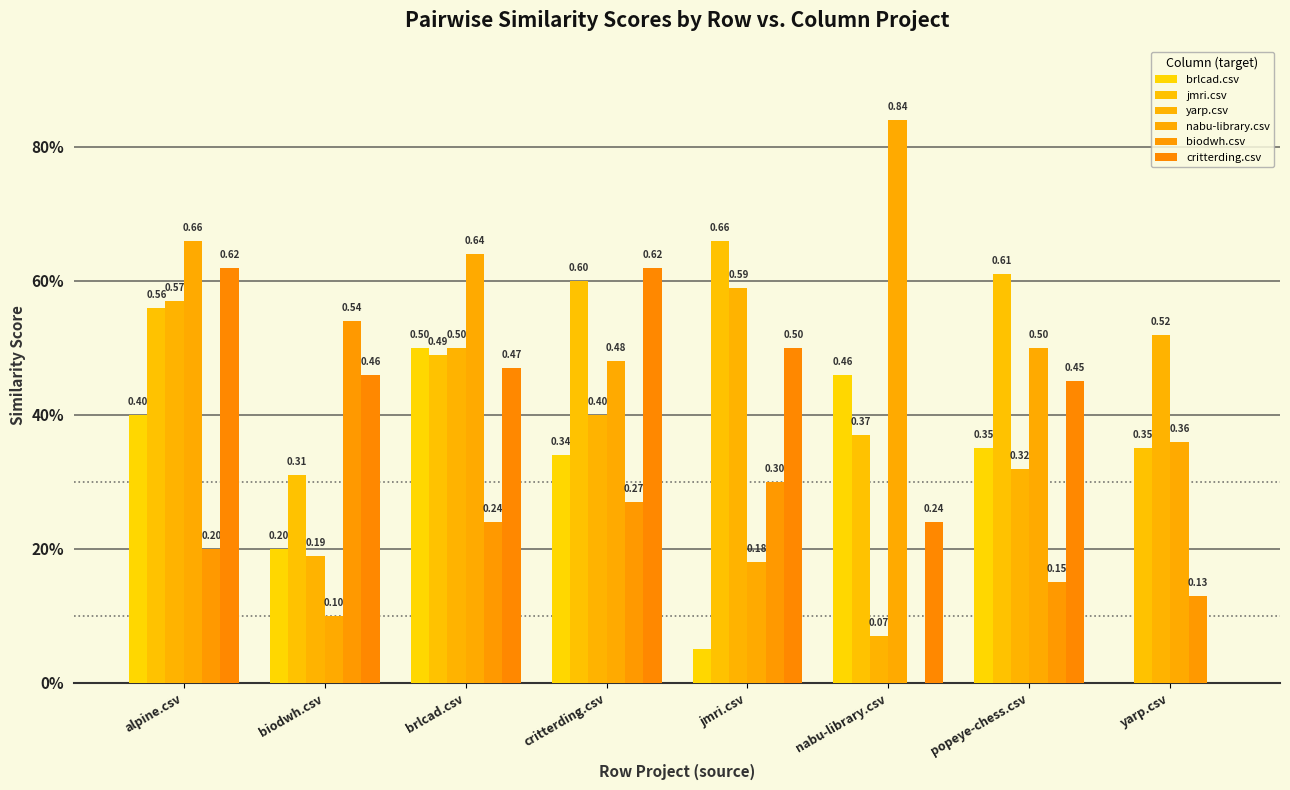

What position from the right is popeye-chess.csv?

2